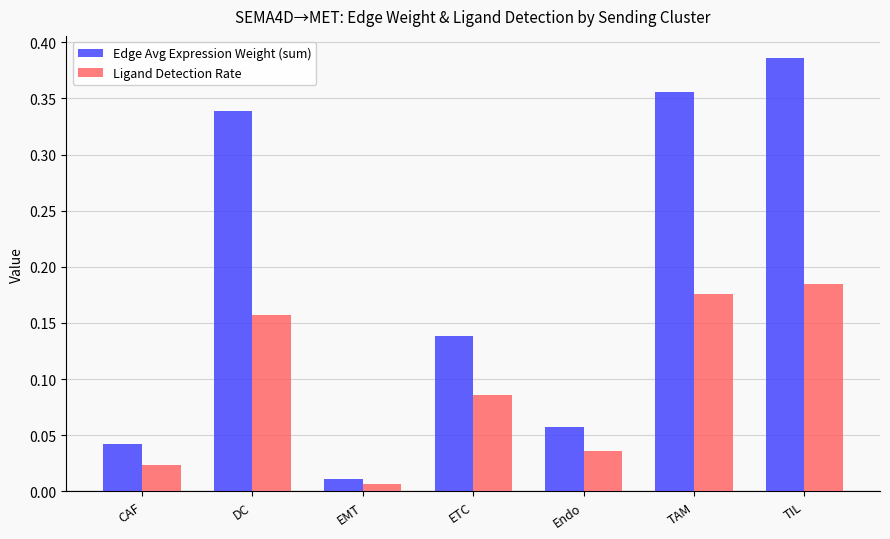

At how many categories does at least one series exceed 0?

7